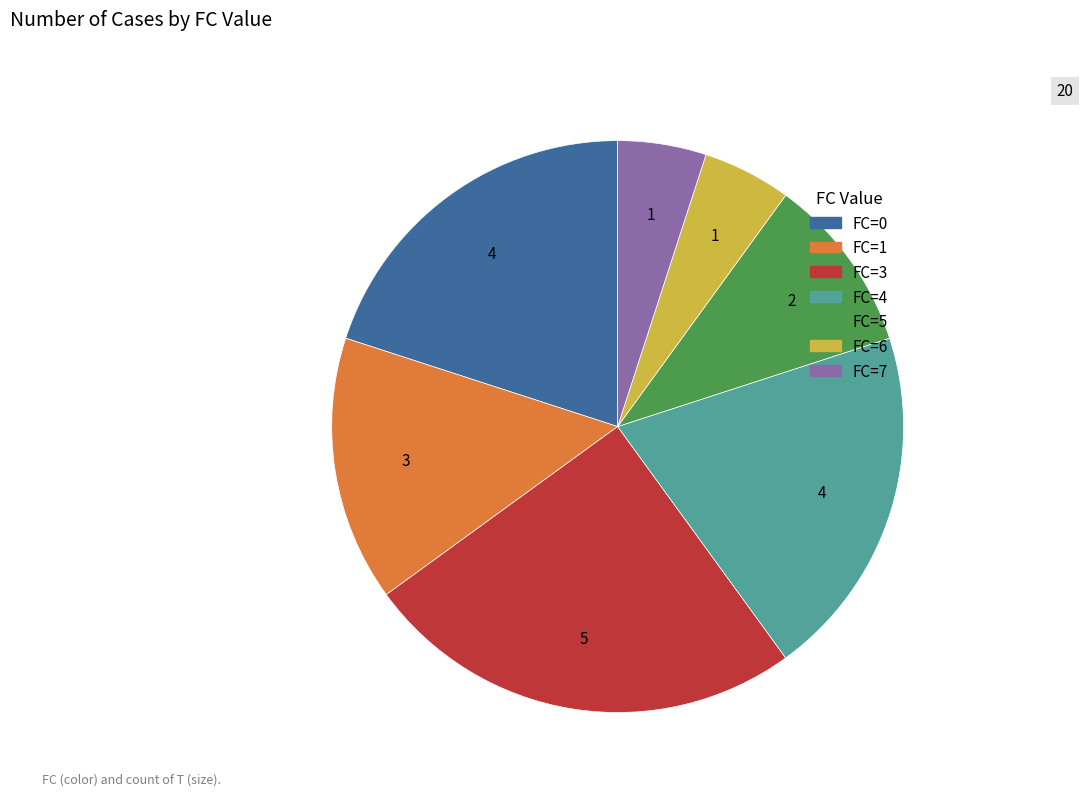

What is the ratio of the value at FC=7 to the value at FC=1?

0.3